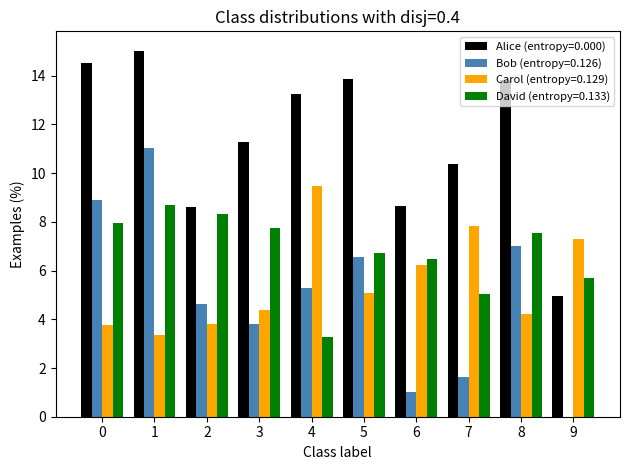

At which category does the chart reach its peak across all series?

1